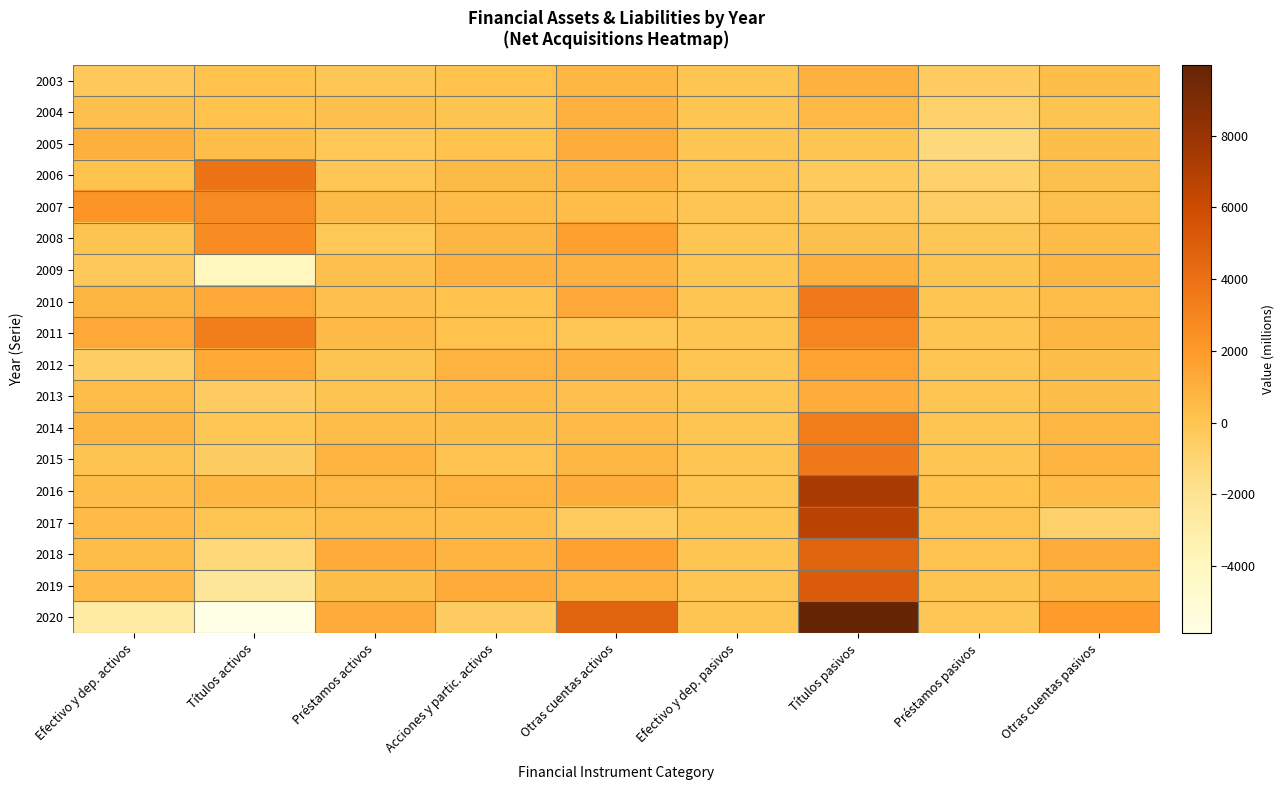

At which label does 2013 reach its minimum?

Títulos activos